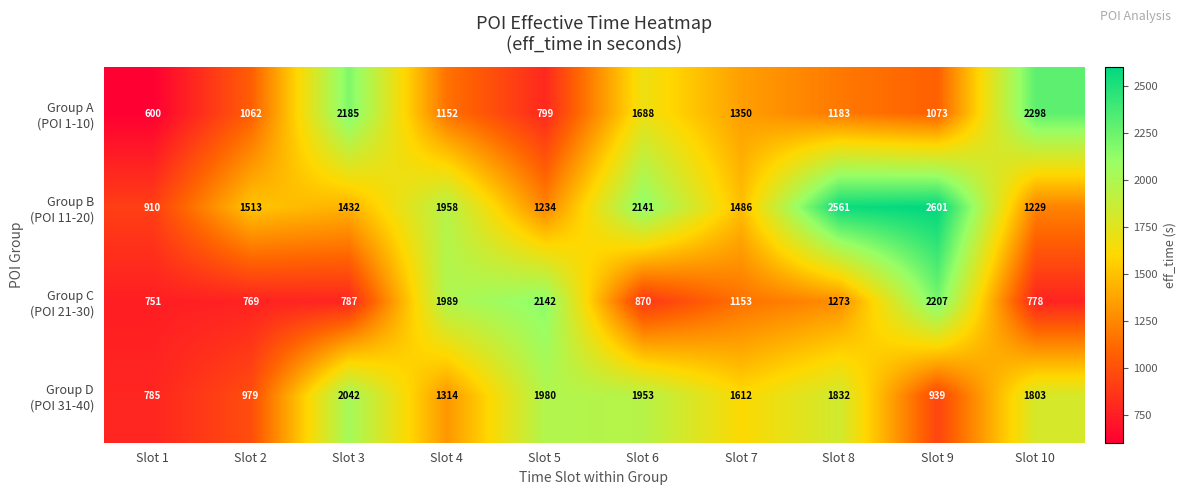

What is the greatest value displayed?

2601